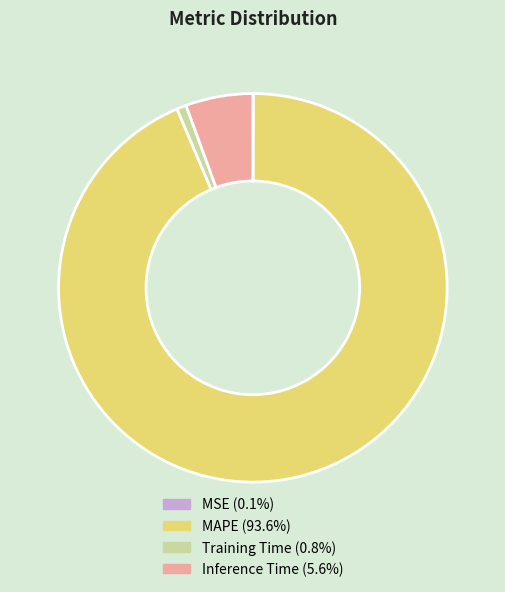

Is there any slice that represents more than half of the pie?

Yes